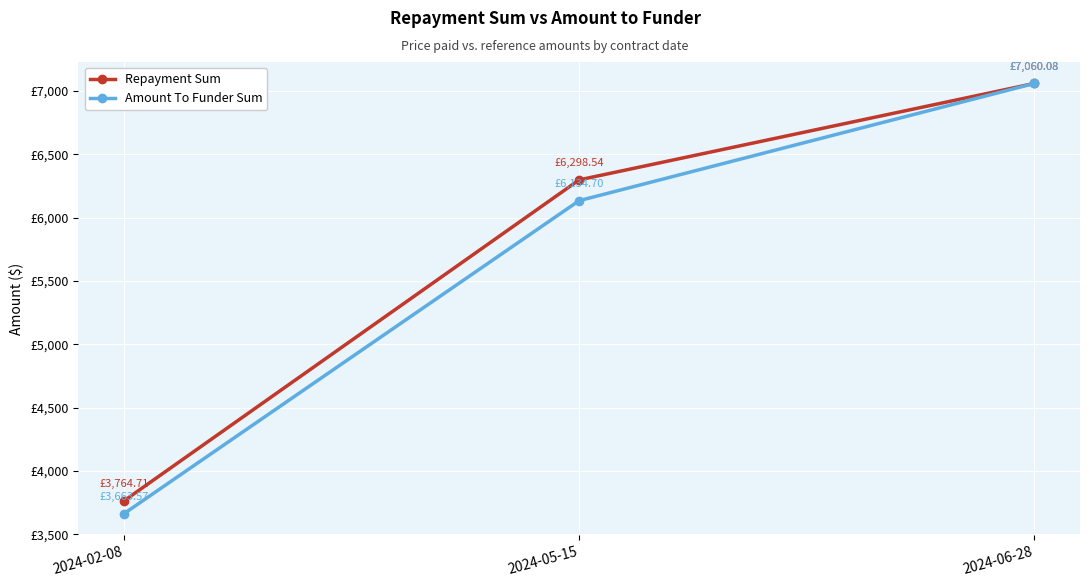

Which series has the largest total across all categories?

Repayment Sum